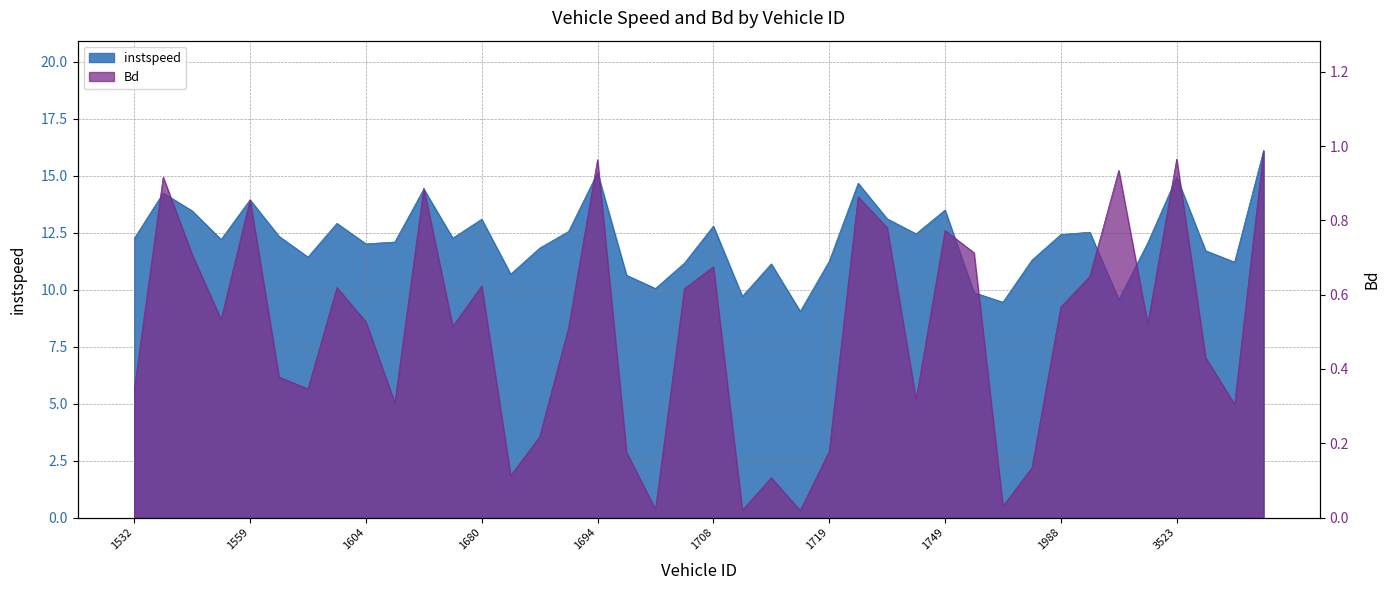

True or false: Bd and instspeed cross at least once.

False